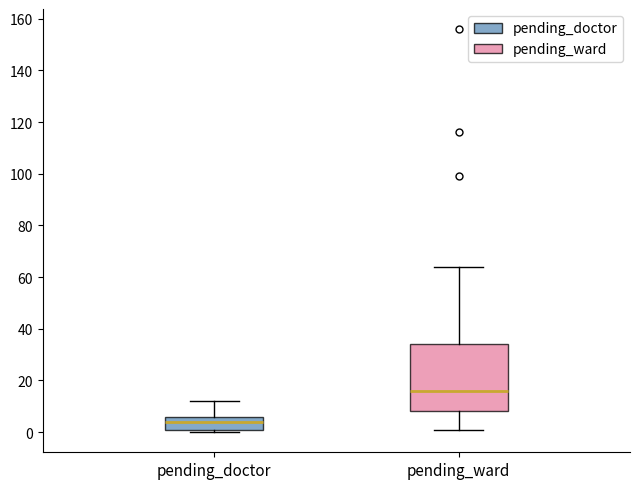

Which box's median line is the lowest?

pending_doctor